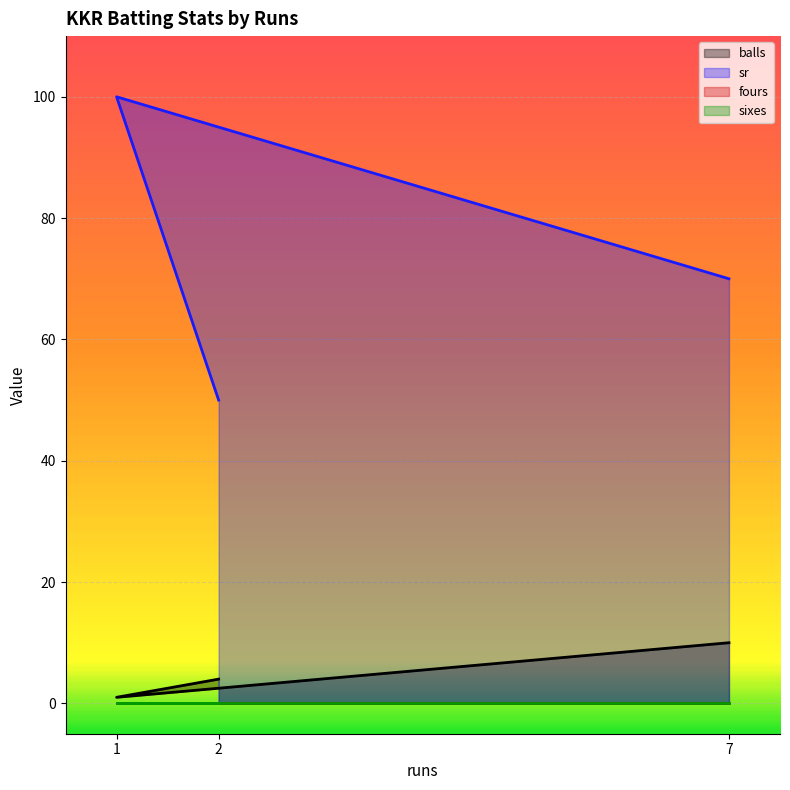

At which label does balls reach its peak?

7